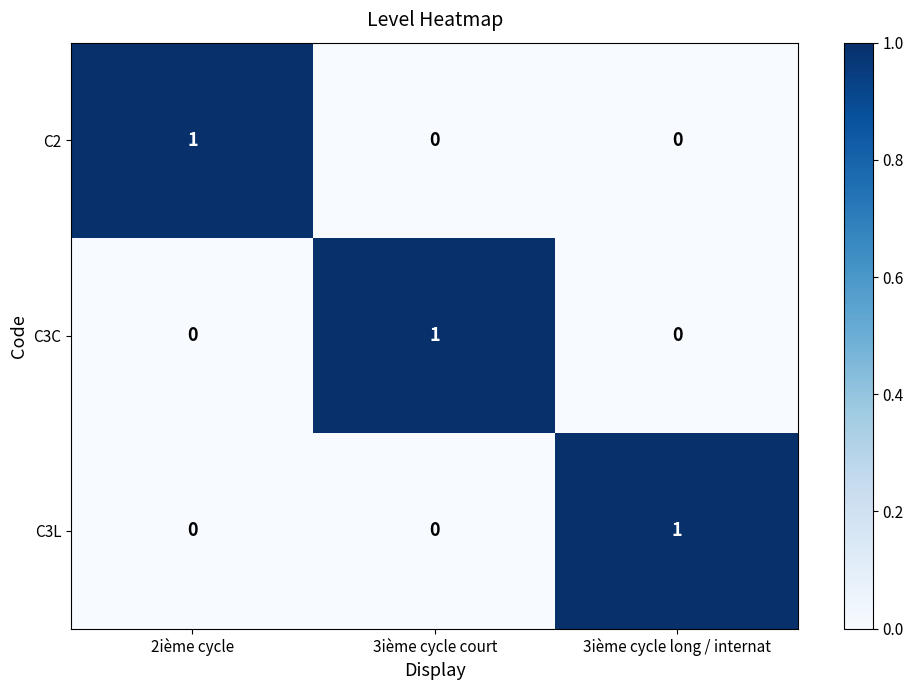

Reading left to right, list all the values displayed in this chart.

C2: 1	0	0
C3C: 0	1	0
C3L: 0	0	1